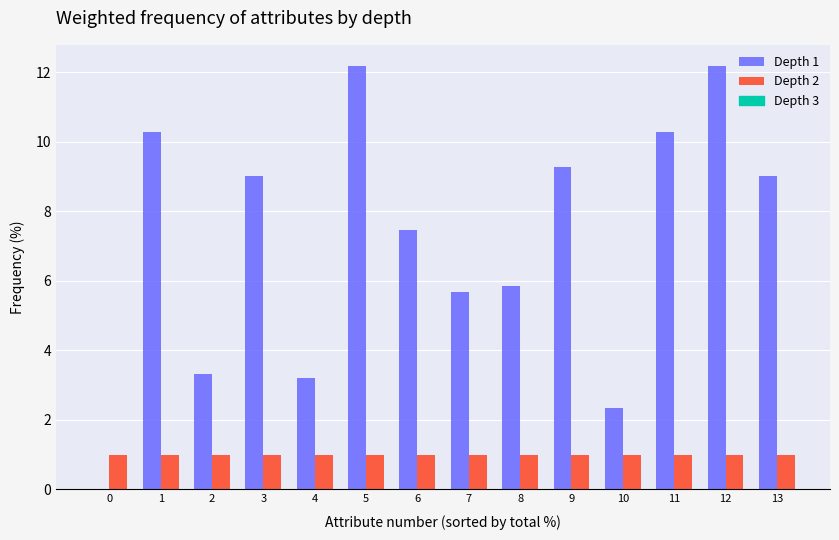

What is the total value across all series at 4?

4.2